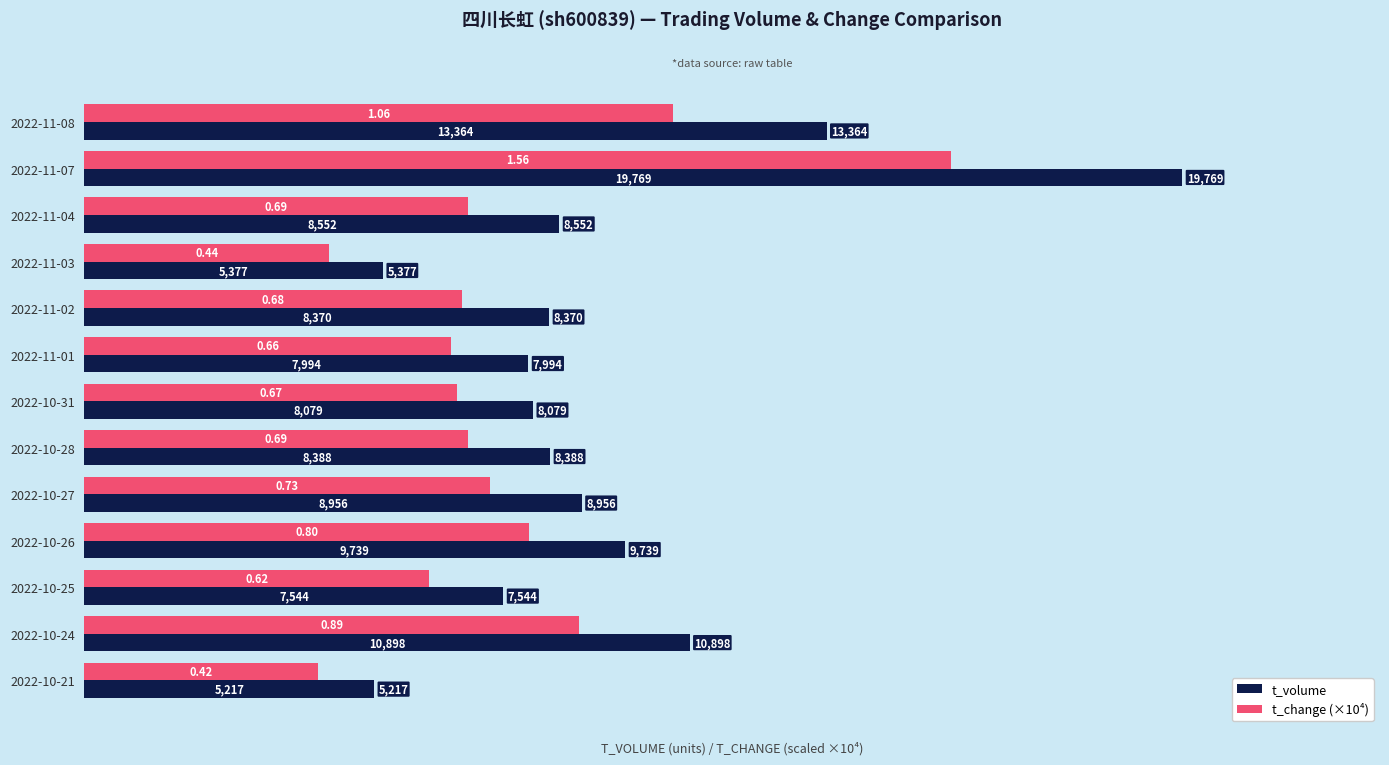

What is the average value of the t_change (×10⁴) series?

7623.1